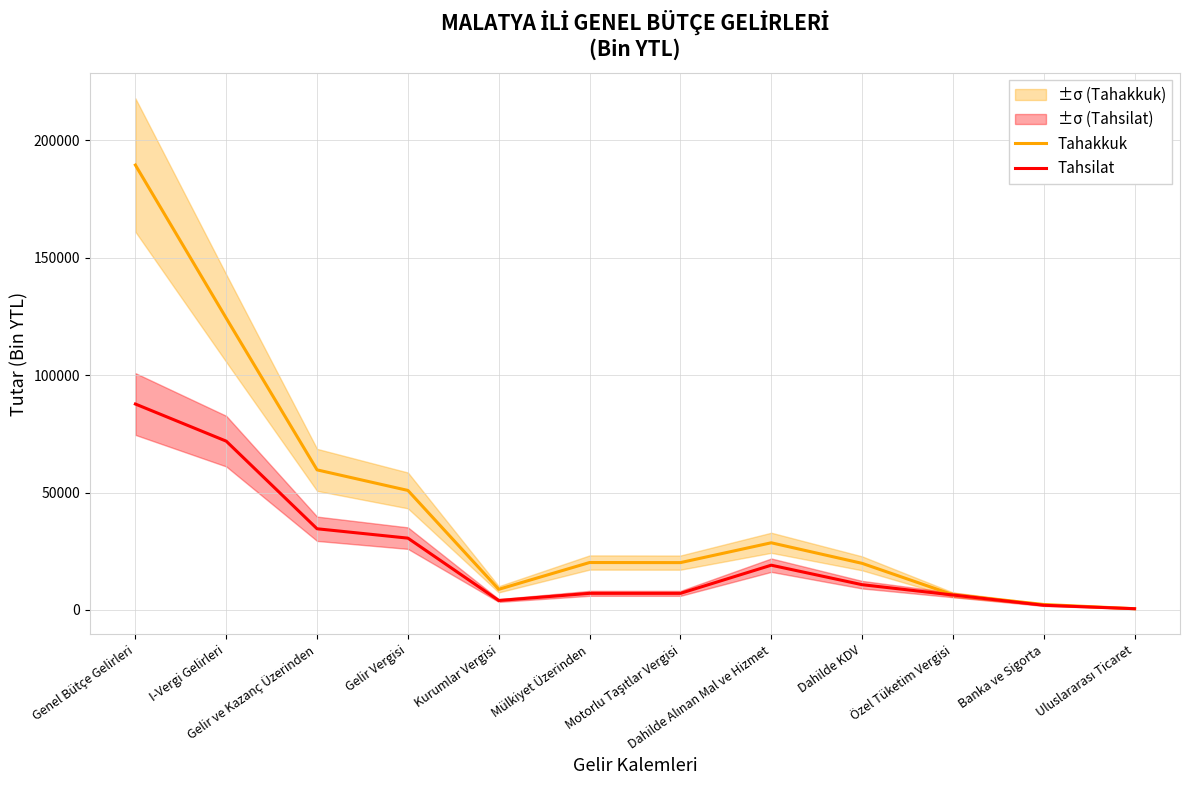

What is the value of the Tahakkuk point at the 3rd from the left?

59643